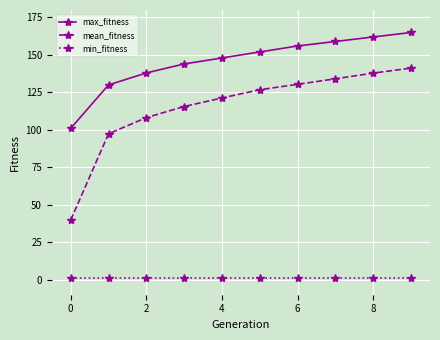

Reading left to right, list all the values displayed in this chart.

max_fitness: 101.0	130.0	138.0	144.0	148.0	152.0	156.0	159.0	162.0	165.0
mean_fitness: 39.8	97.4	108.2	115.6	121.3	126.8	130.4	134.1	137.9	141.2
min_fitness: 1.0	1.0	1.0	1.0	1.0	1.0	1.0	1.0	1.0	1.0